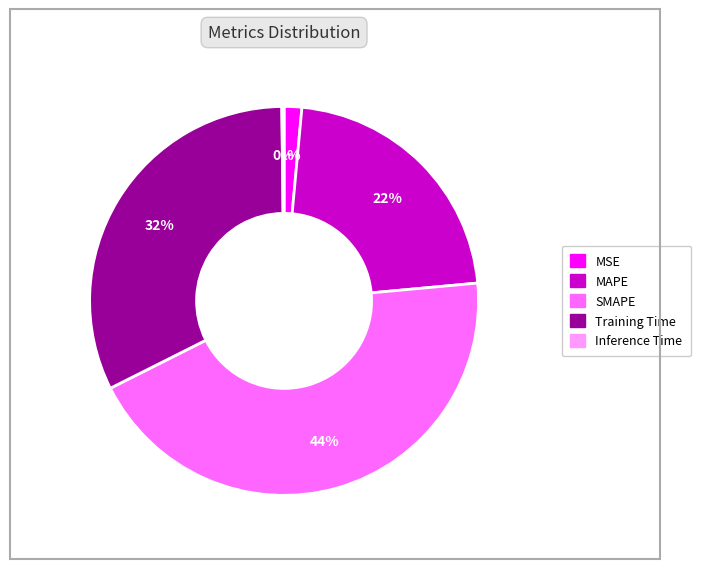

To the nearest percent, what percentage of the pie is MAPE?

22%